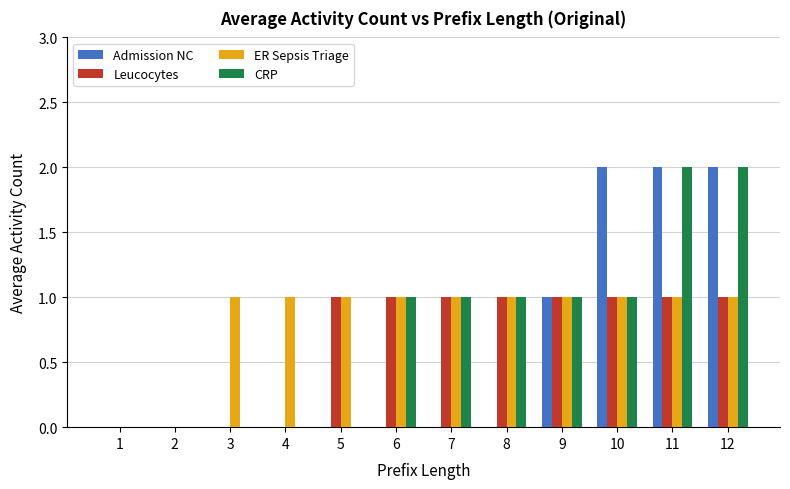

The ER Sepsis Triage series shows 1 at 5. True or false?

True